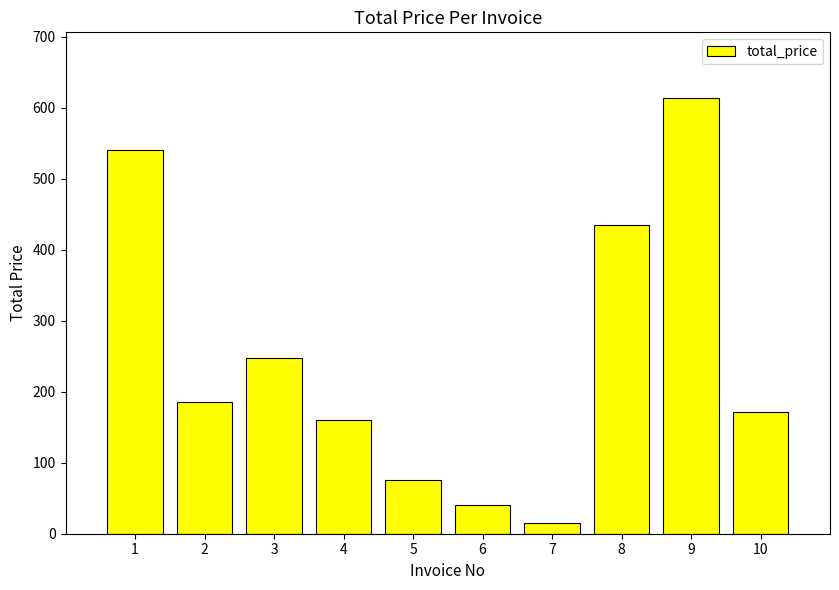

What is the value of the 10th bar from the left?

172.0